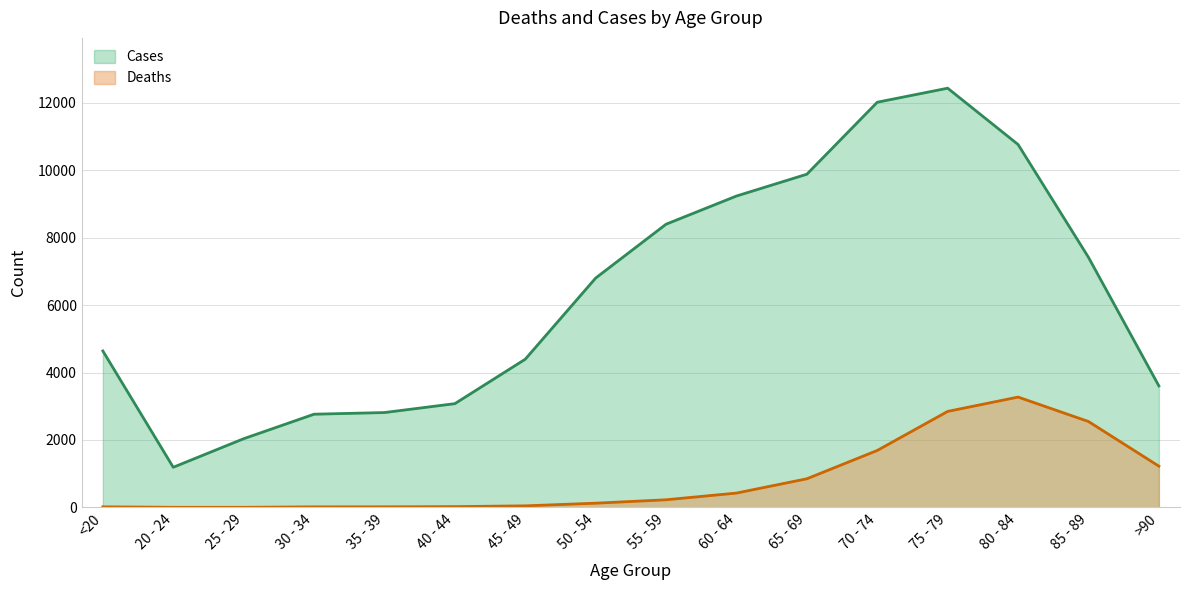

How many interior local peaks does the Cases series have?

1